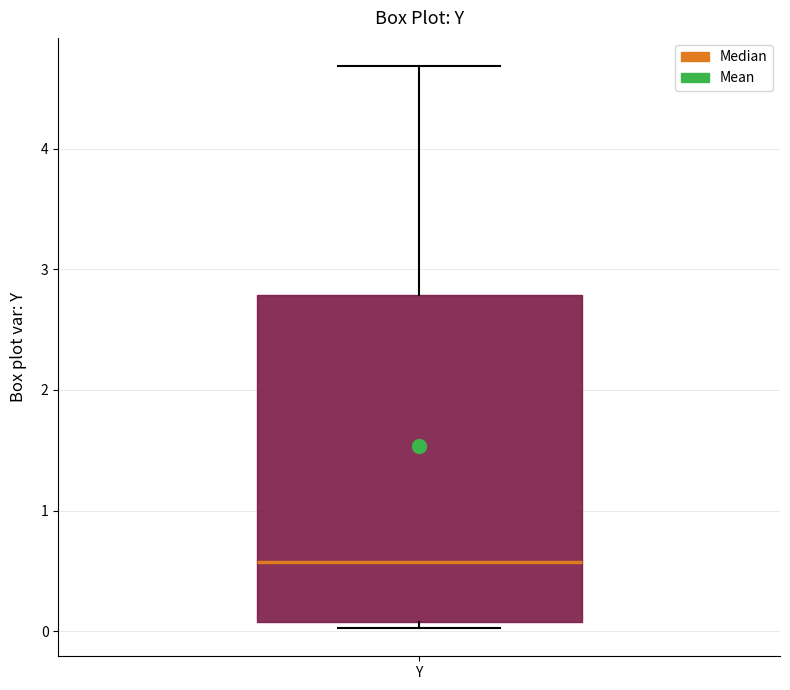

Read this box plot against the y-axis: the position of the median line, the range covered by the box, and the ends of both whiskers. The values are not printed on the chart, so give them approximately, as read against the axis.

median 0.6, box 0.1 to 2.8, whiskers 0.0 to 4.7